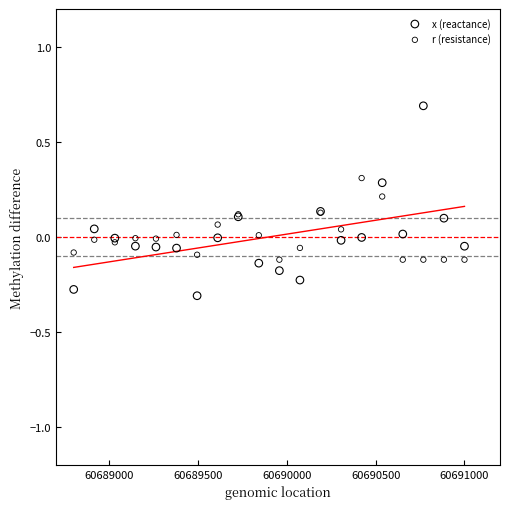

Which series contains the highest Y value?

x (reactance)